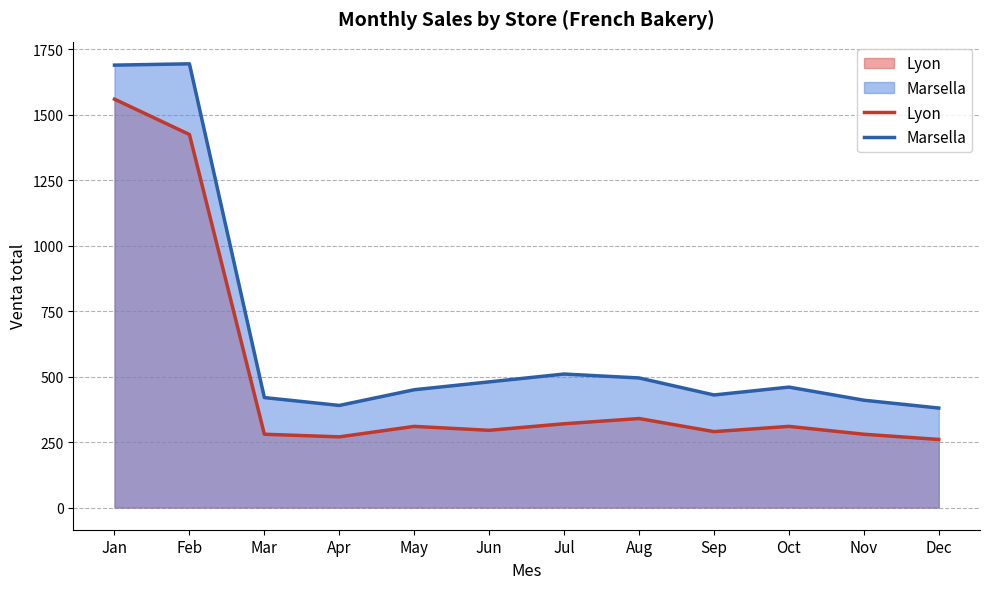

How many lines are shown in the chart?

2